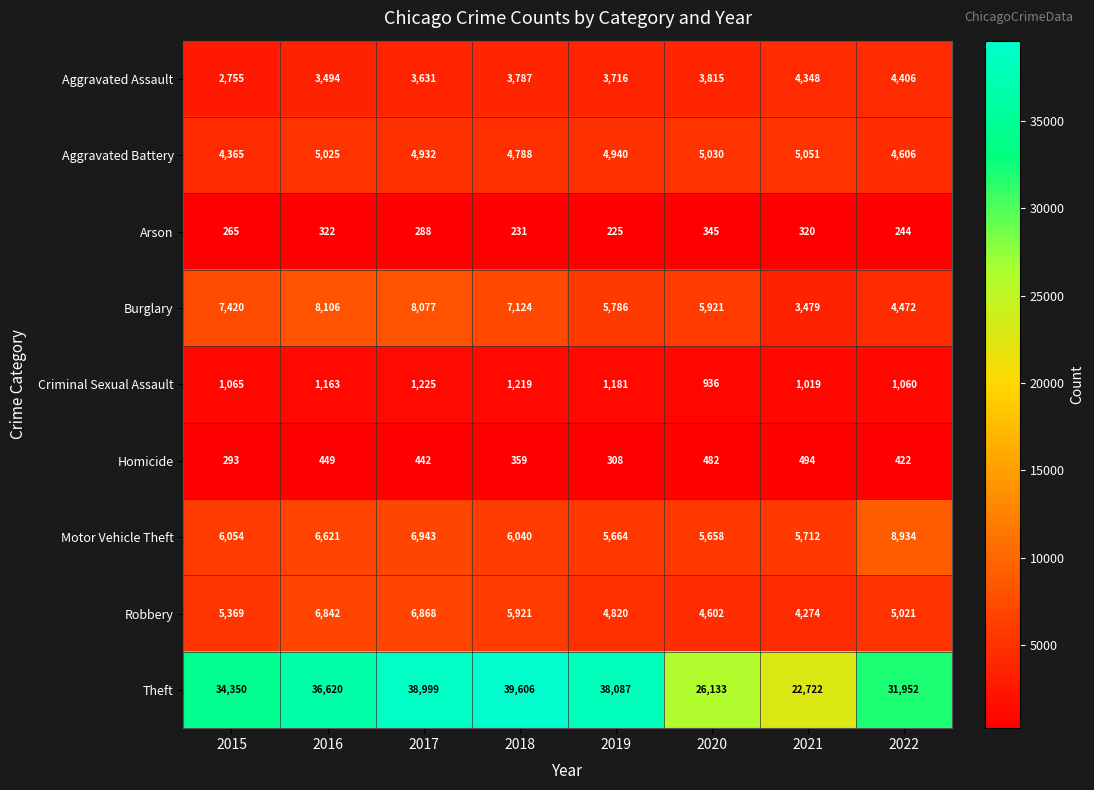

What is the difference between the highest and lowest values at 2022?

31708